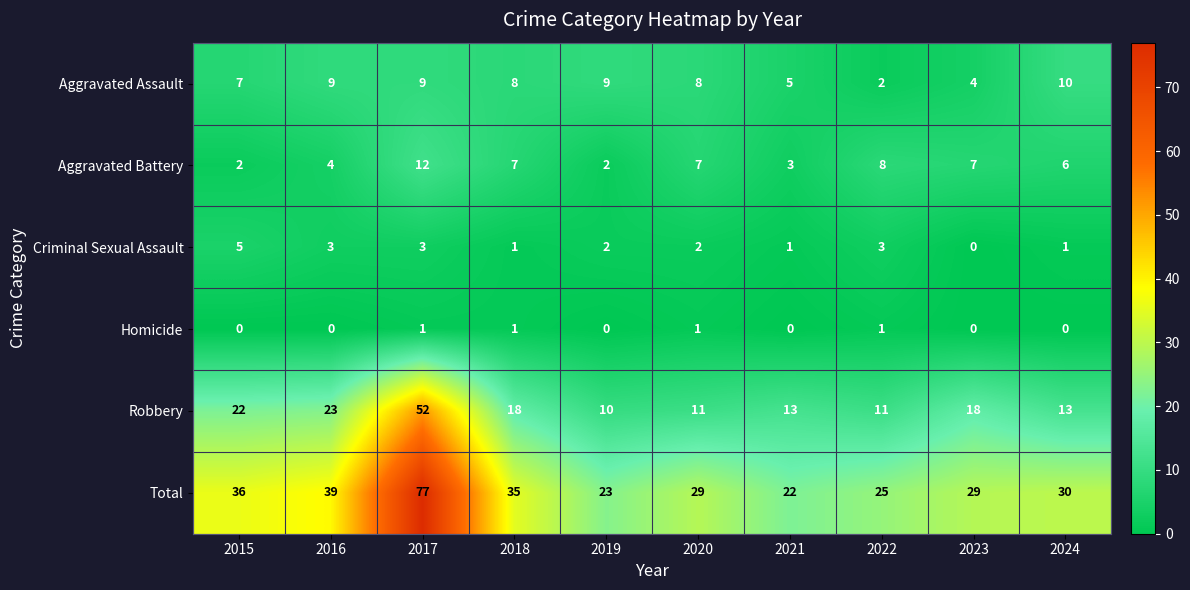

Where does the Robbery series first go above 18?

2015